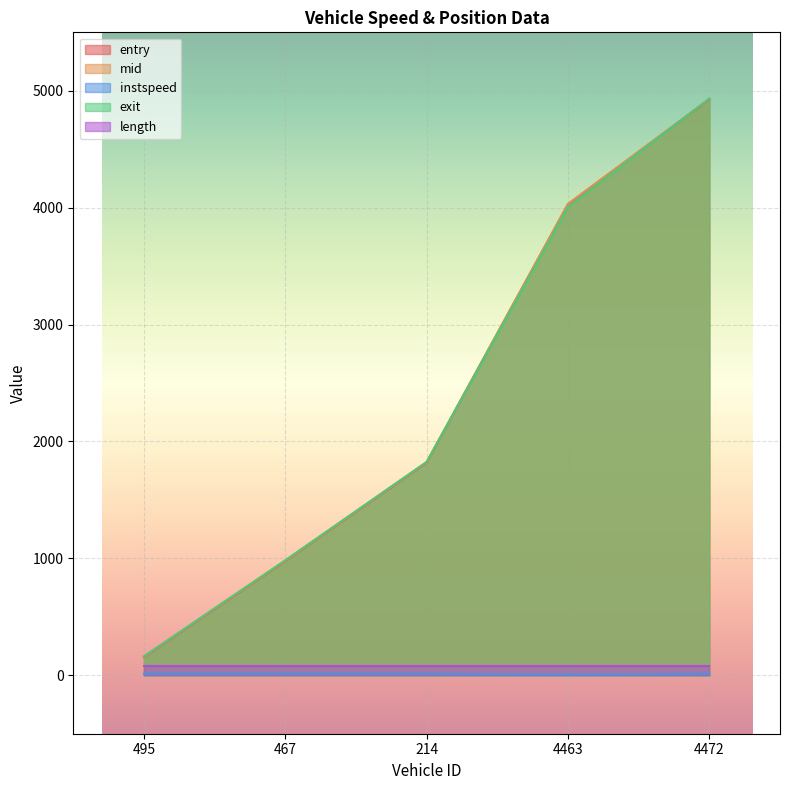

After their last crossing, which series has the higher values: exit or mid?

exit